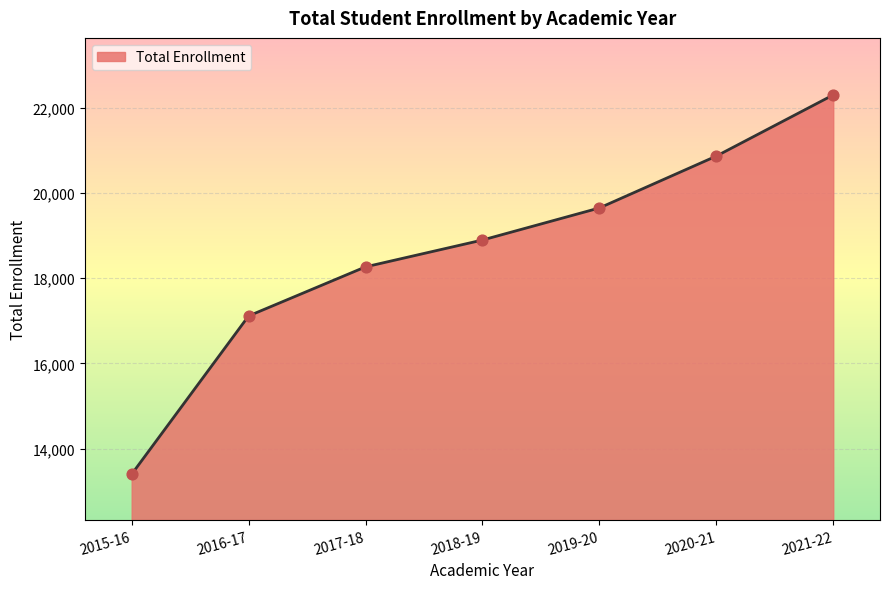

Which has a higher value, 2016-17 or 2021-22?

2021-22